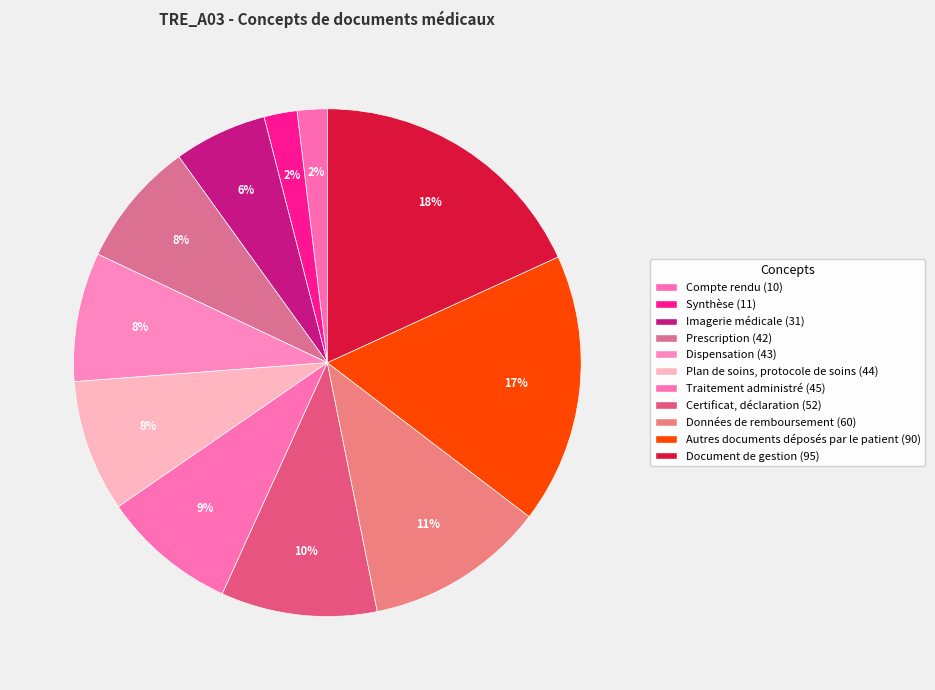

What percentage is the Autres documents déposés par le patient slice, to the nearest percent?

17%